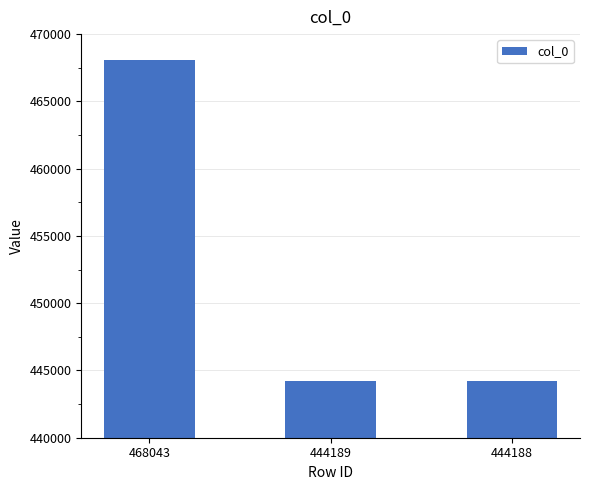

What is the change in value from 468043 to 444189?

-23854